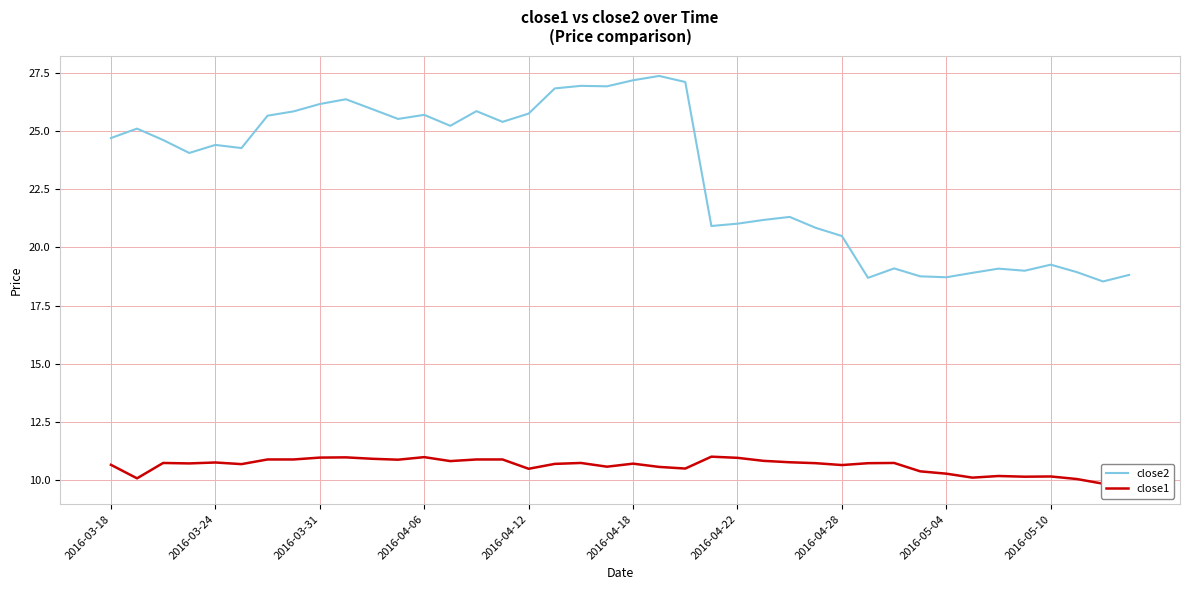

What is the maximum value for close2?

27.4